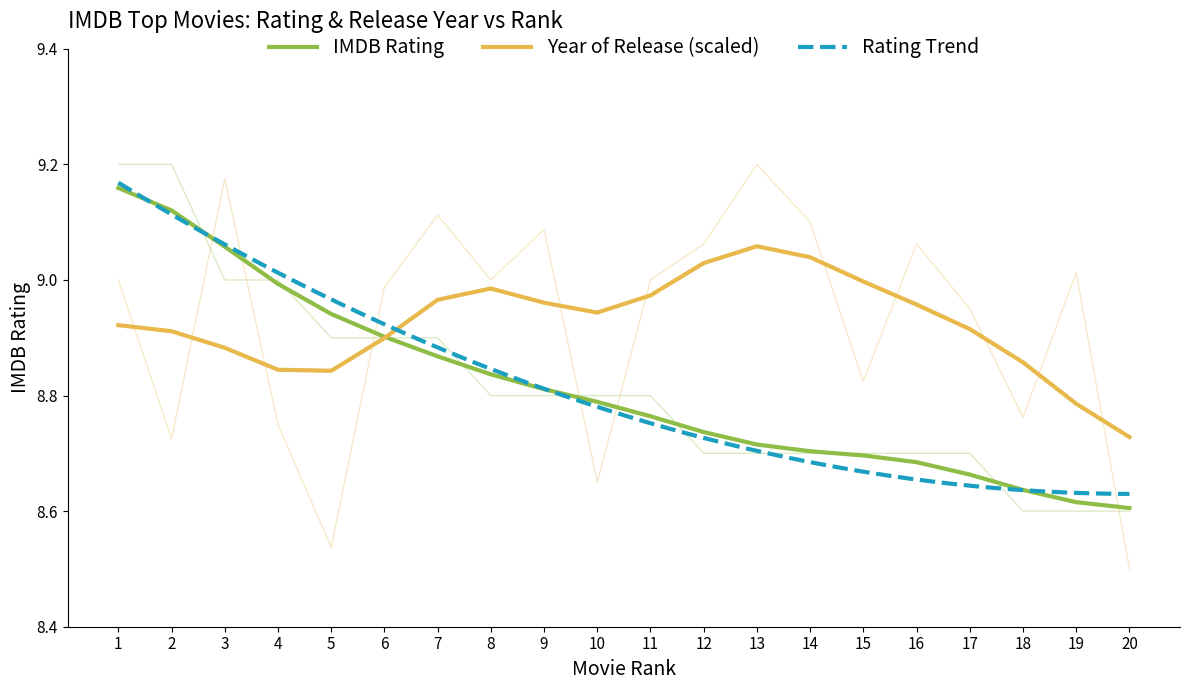

True or false: Year of Release (normalized) has more than 2 points higher than both neighbors.

True